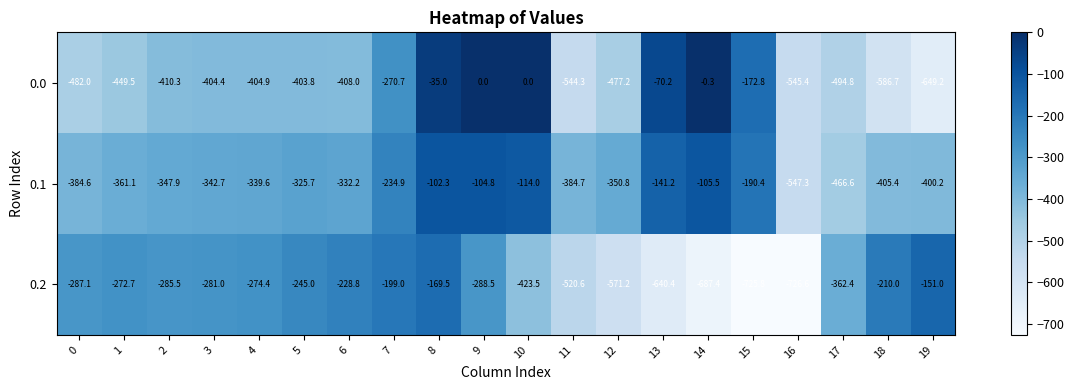

Rank the series by their maximum value, from highest to lowest.

0.0, 0.1, 0.2